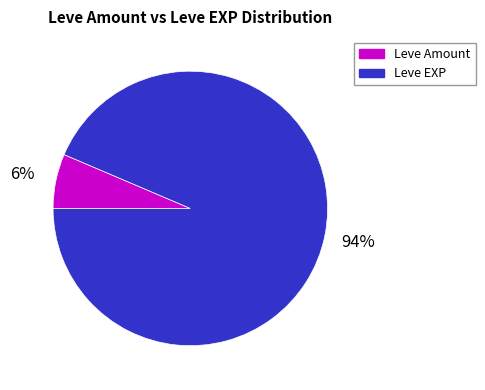

Is the sum of Leve EXP and Leve Amount greater than half?

Yes